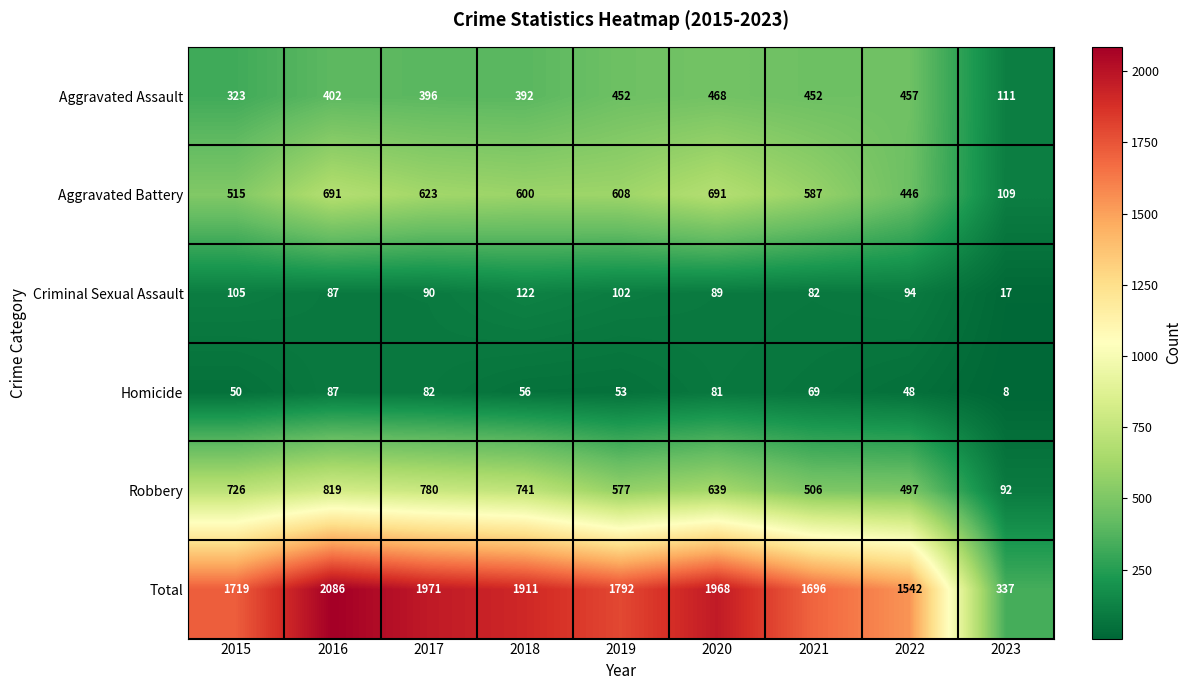

Which series has the largest total across all categories?

Total